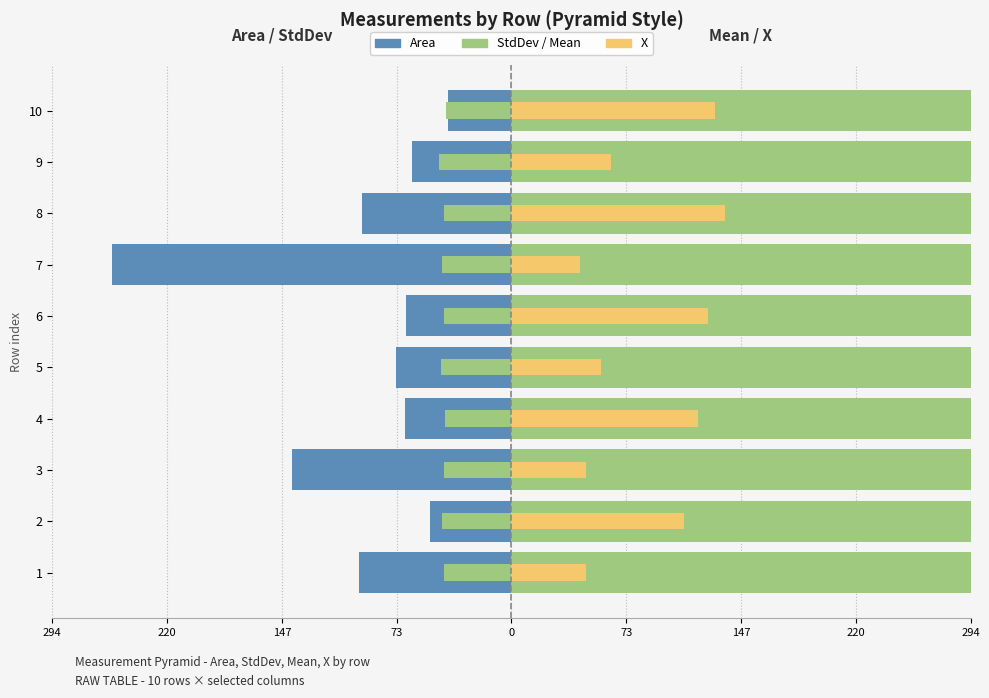

At which category is the sum across all series the highest?

10